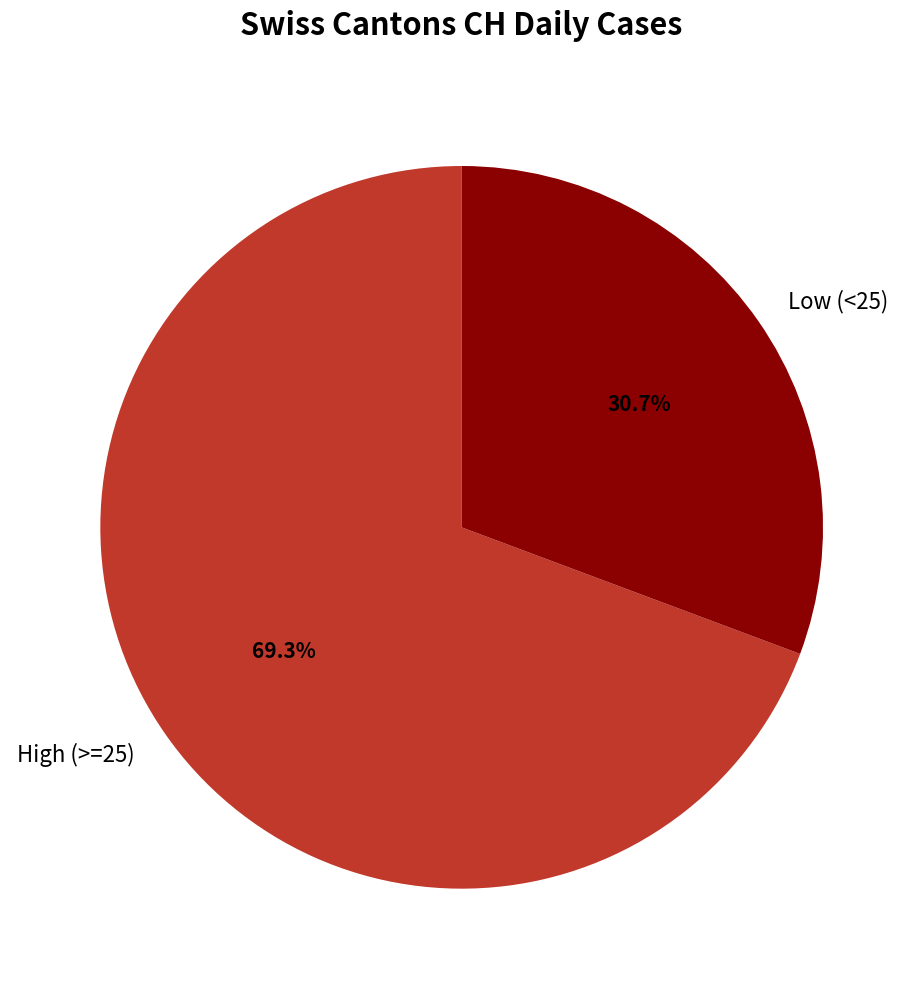

How many slices are in this pie chart?

2